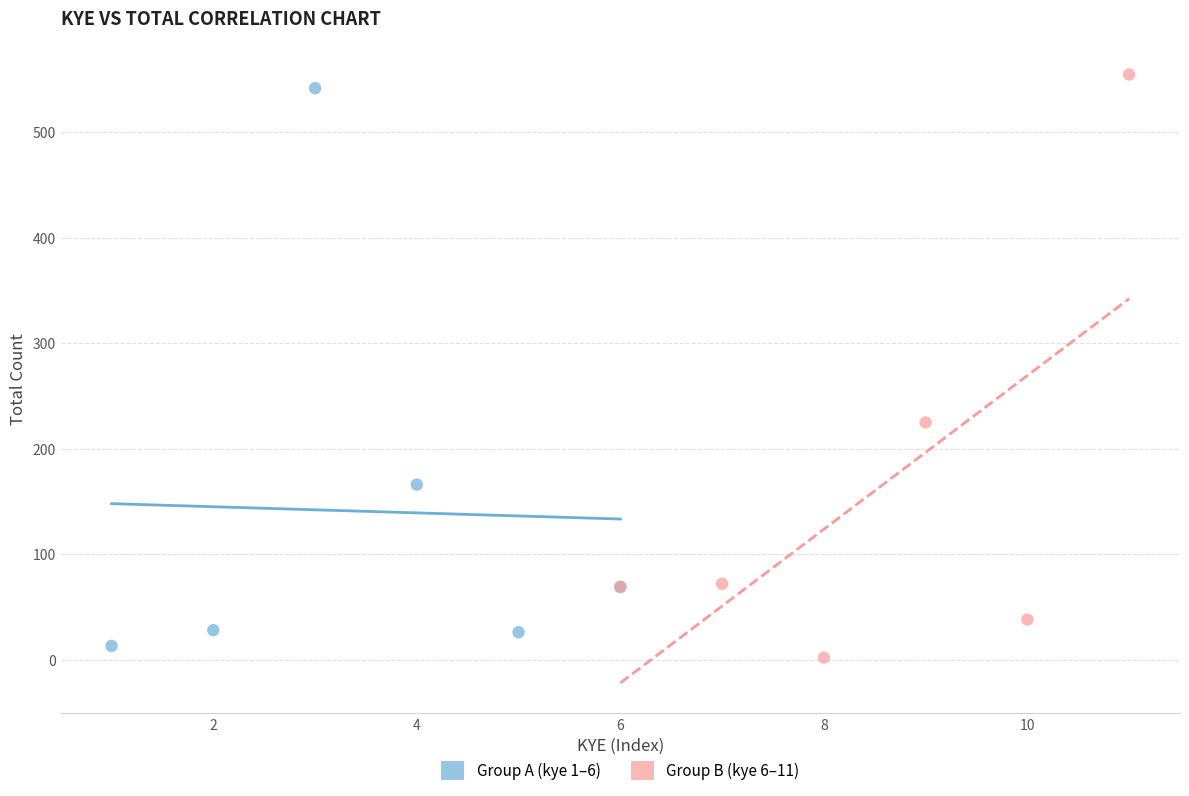

What are all the series names shown in the legend?

Group A (kye 1–6), Group B (kye 6–11)